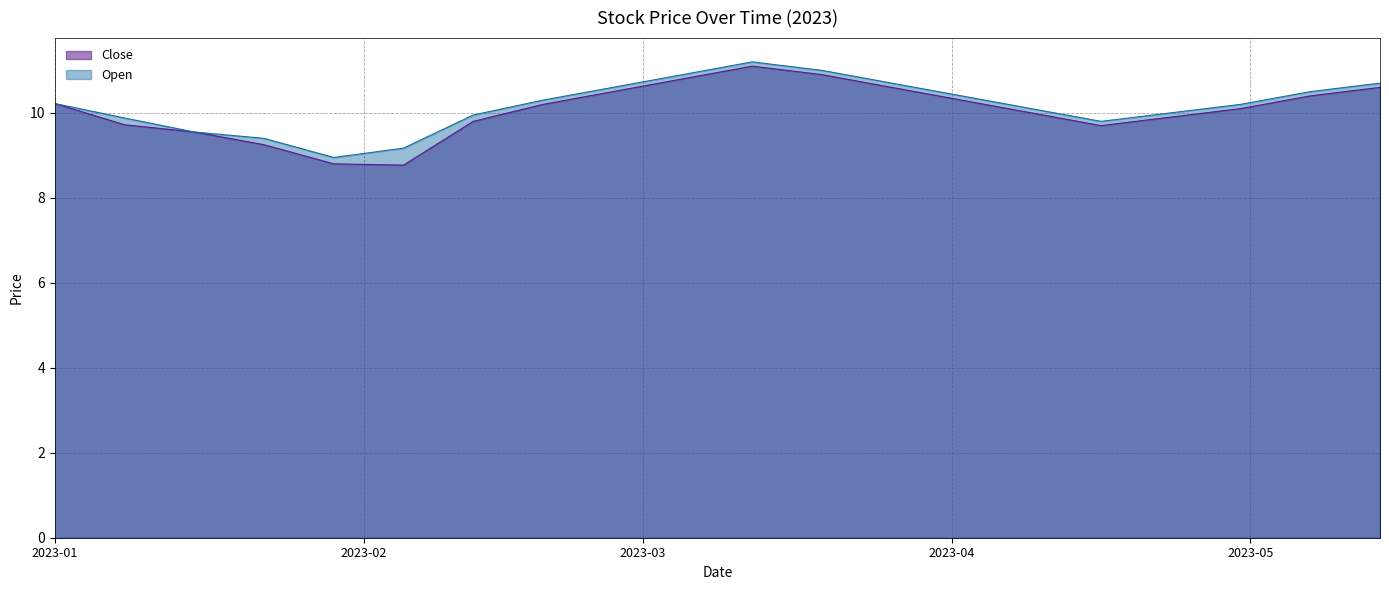

Which series has the largest range (max minus min)?

Close